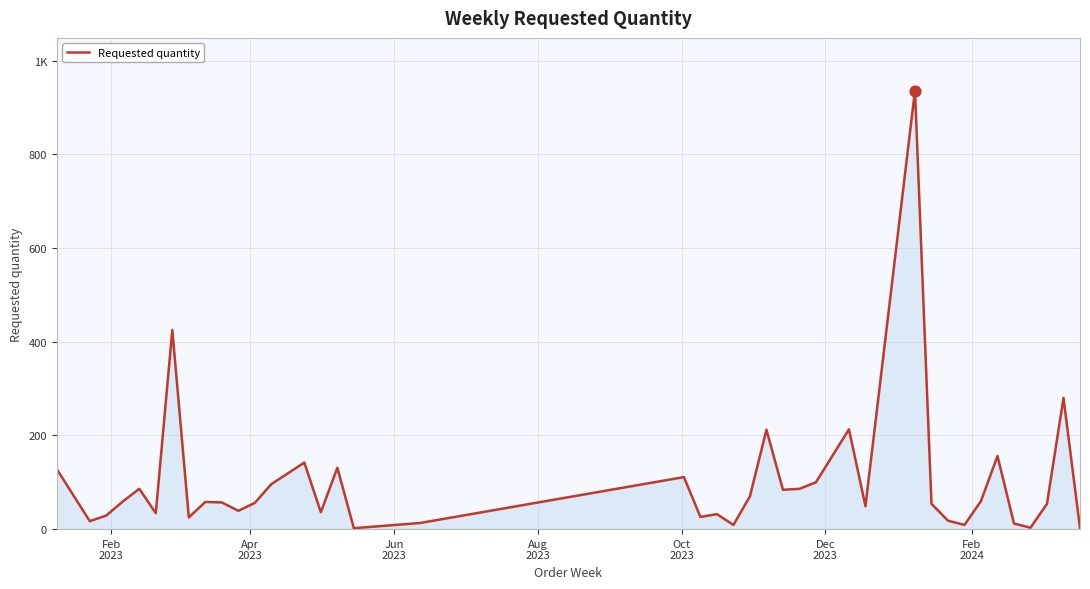

Does the chart have visible grid lines?

Yes